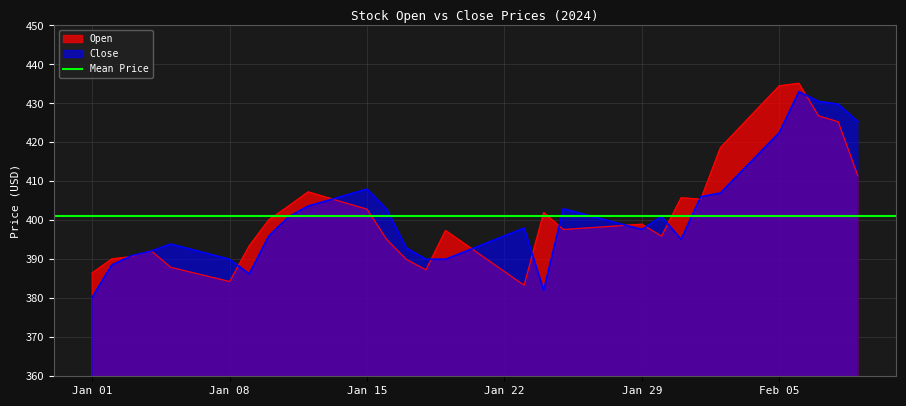

What is the maximum value for Close?

433.0